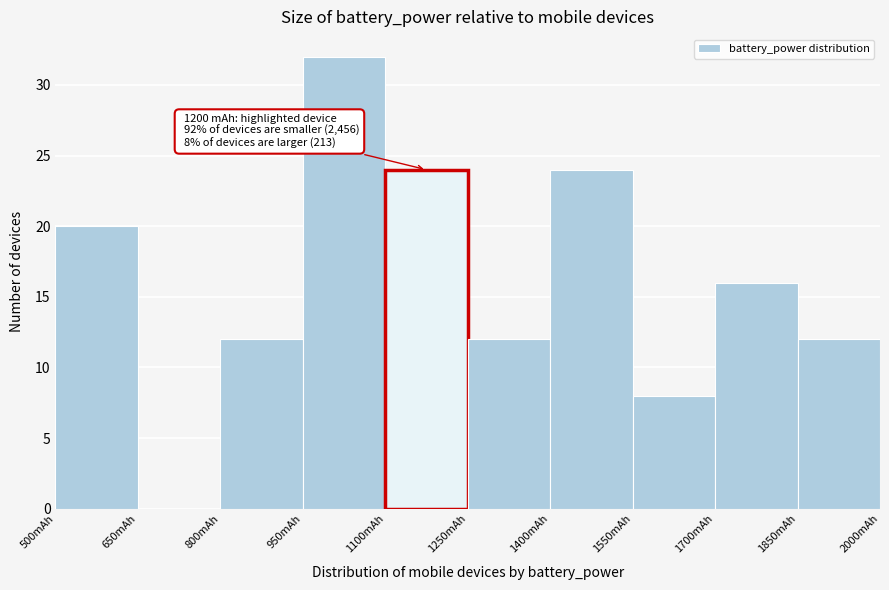

Over which range of the x-axis is the bar tallest?

950 to 1100